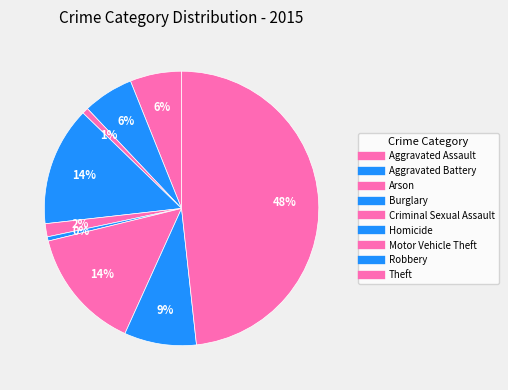

Count the number of slices in the pie.

9